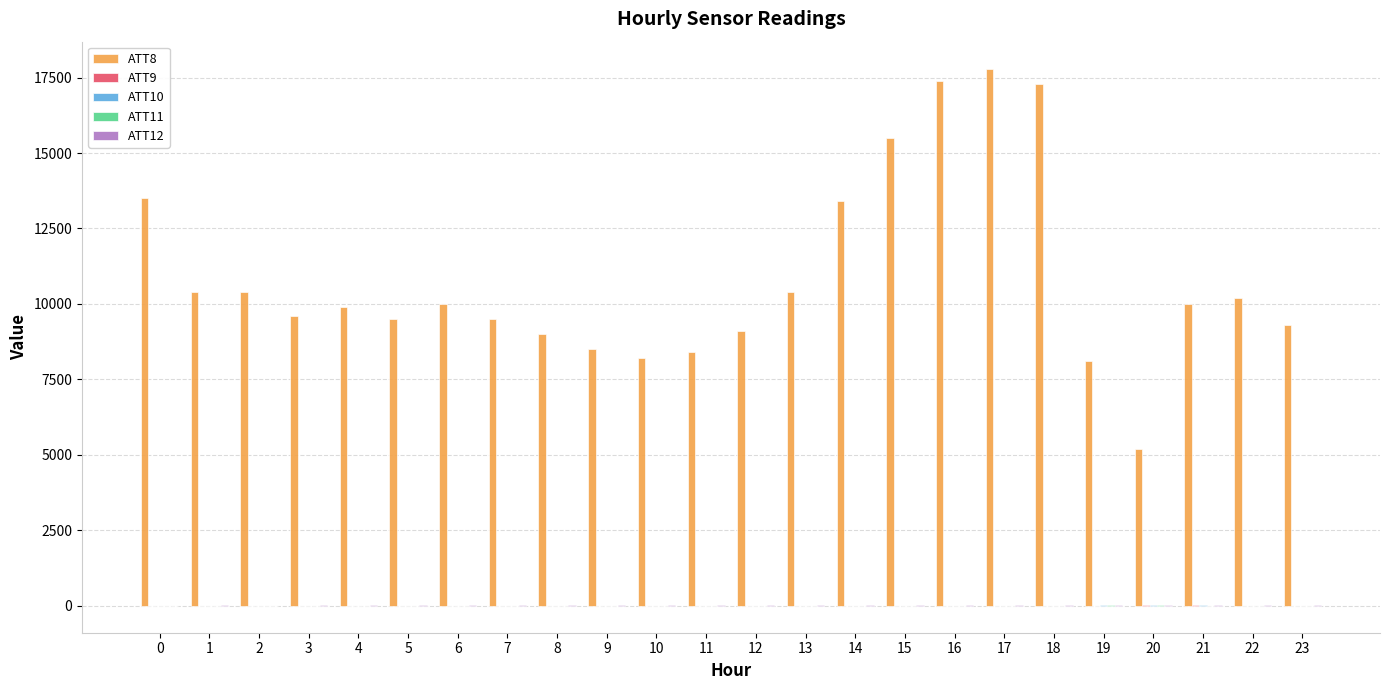

Which series has the largest total across all categories?

ATT8